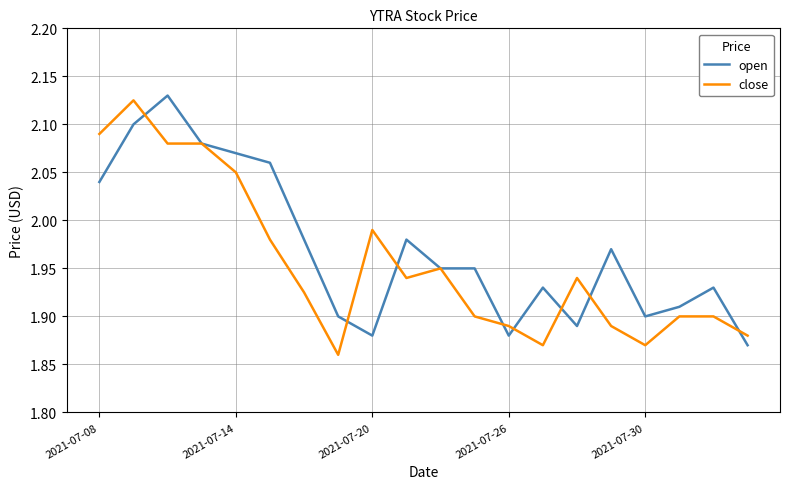

What is the sum of all open values?

39.4